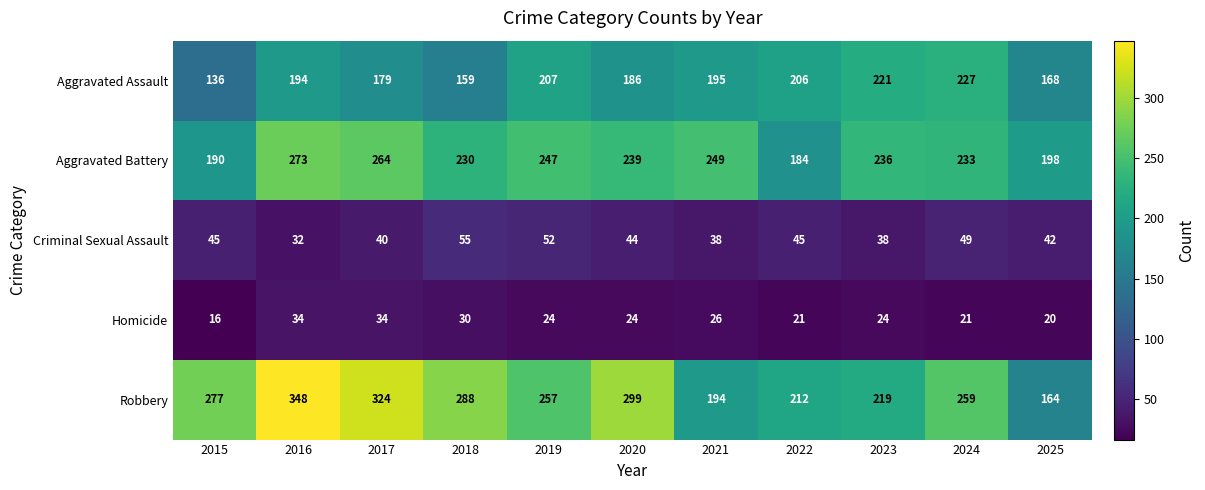

What is the maximum value shown in the chart?

348